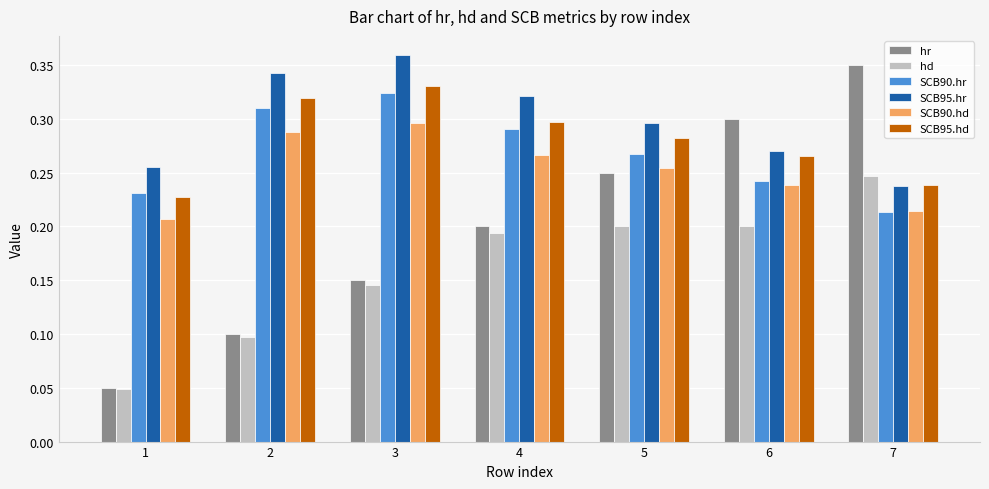

At which category does the chart reach its peak across all series?

3